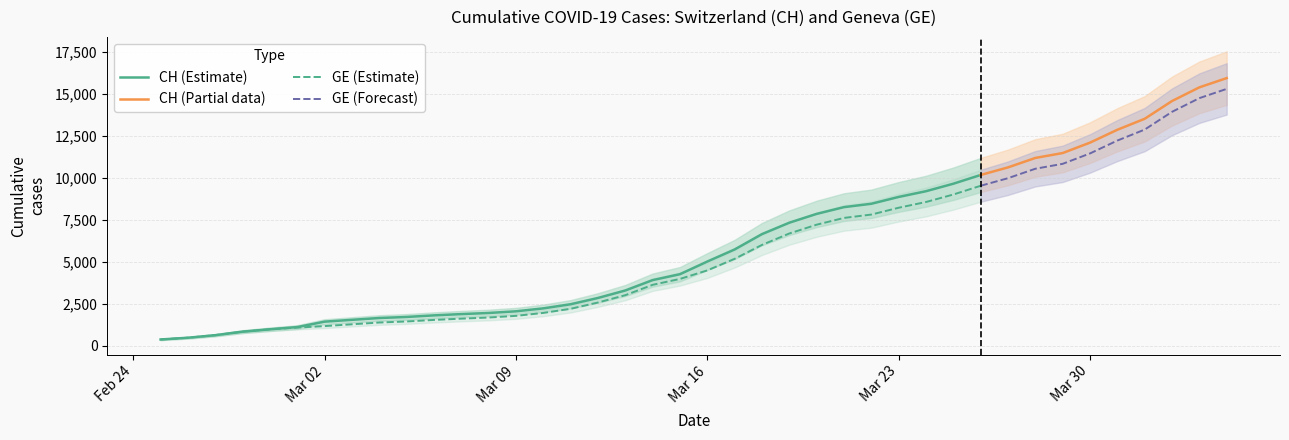

What is the average value of the CH series?

6053